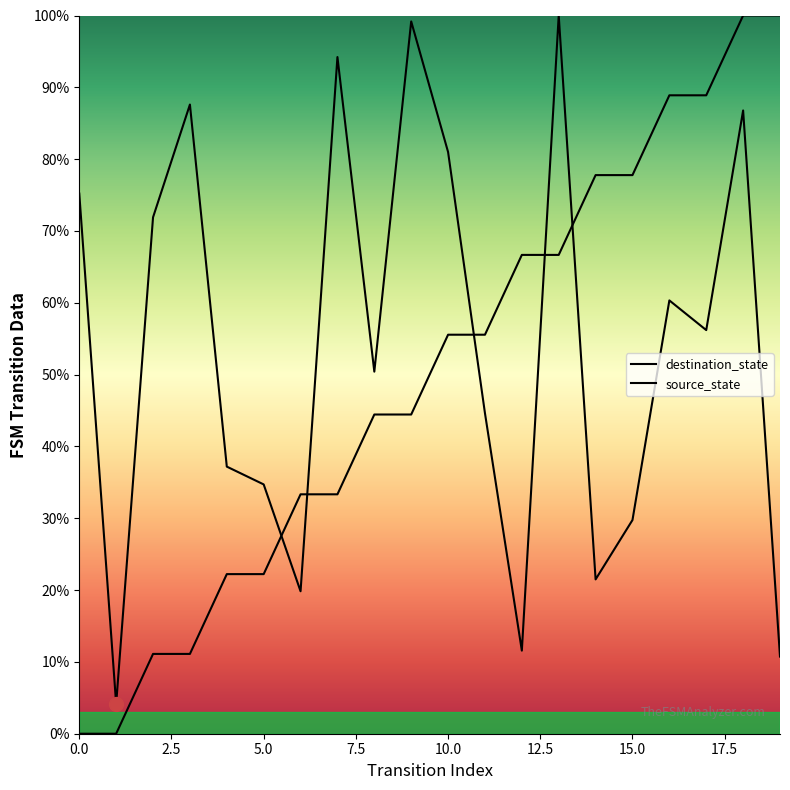

Does the chart display data point markers on the line(s)?

No